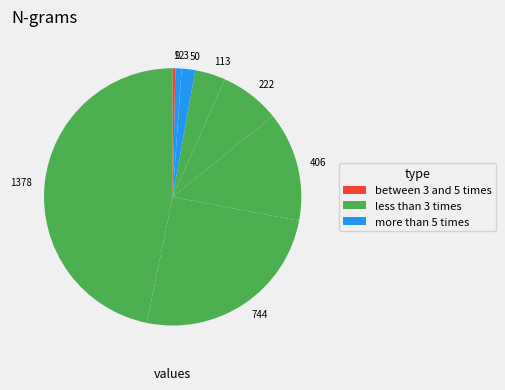

Which slice is the smallest?

9